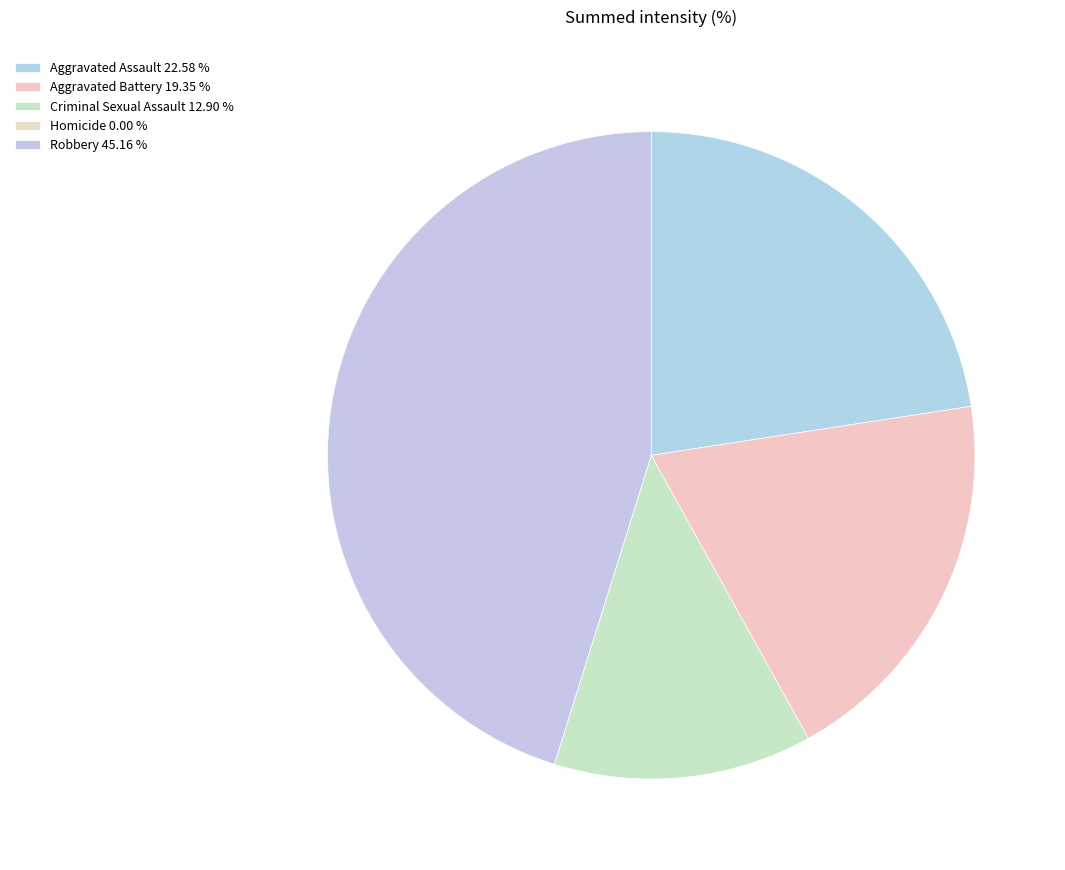

What is the total percentage of Criminal Sexual Assault and Homicide?

12.9%